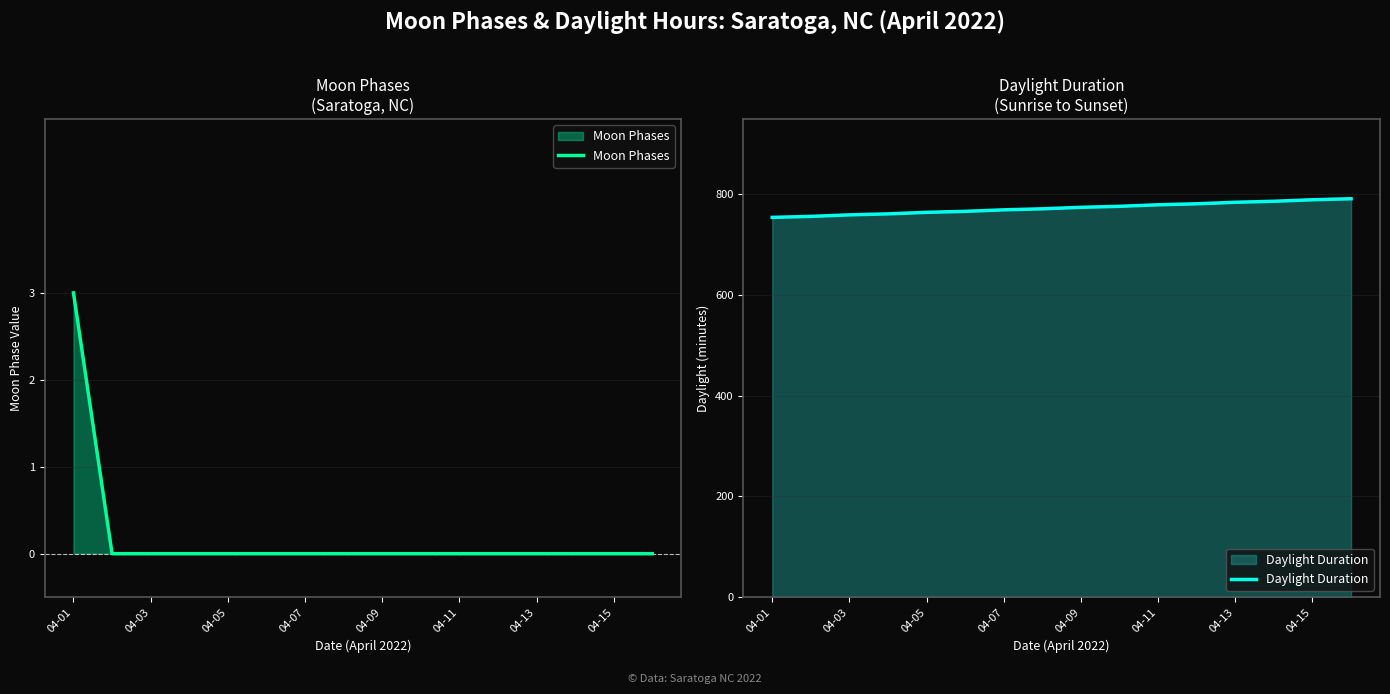

True or false: Daylight Duration and Moon Phases cross at least once.

False